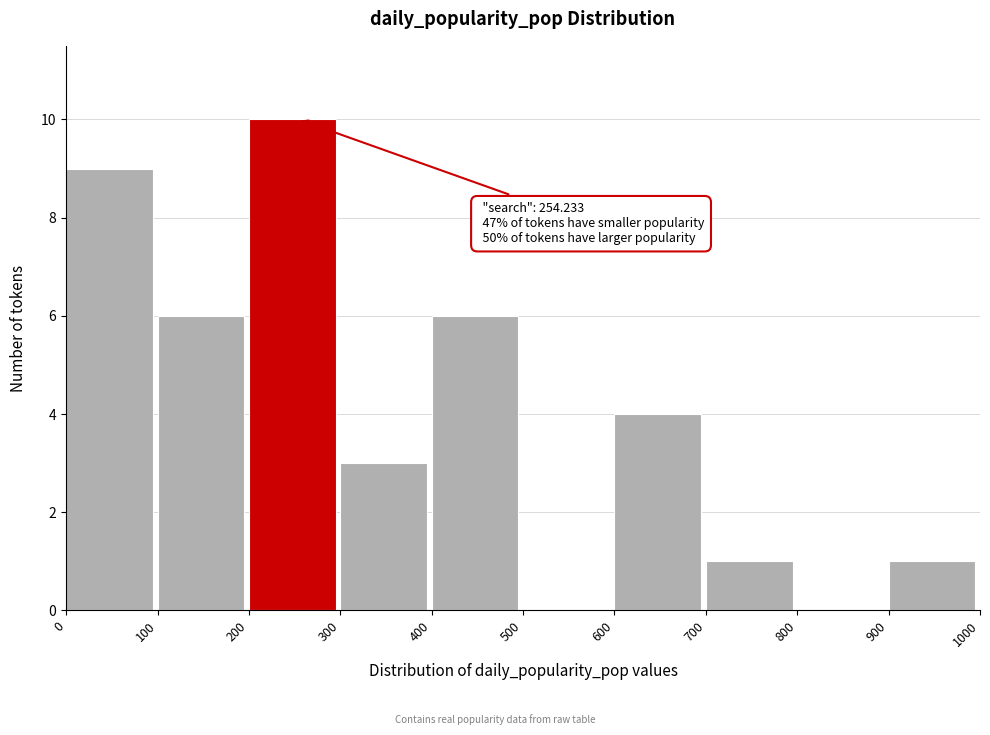

Over which range of the x-axis is the bar tallest?

200 to 300